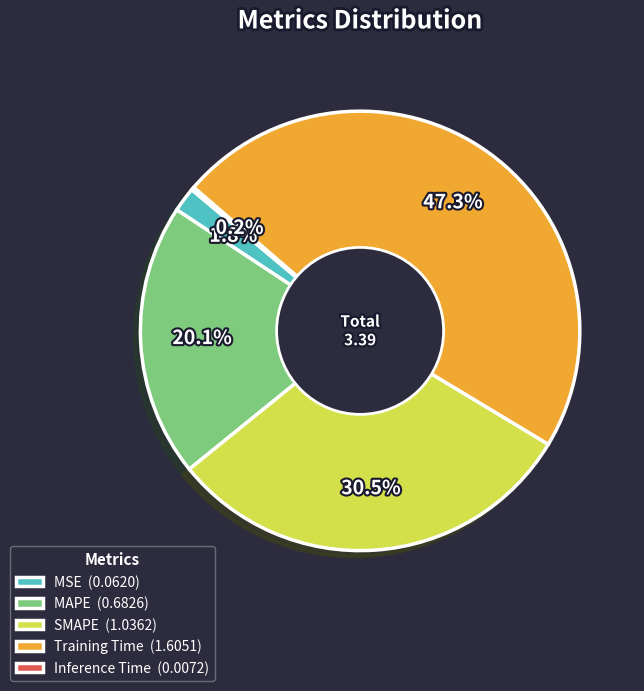

True or false: MSE accounts for 7% of the total.

False